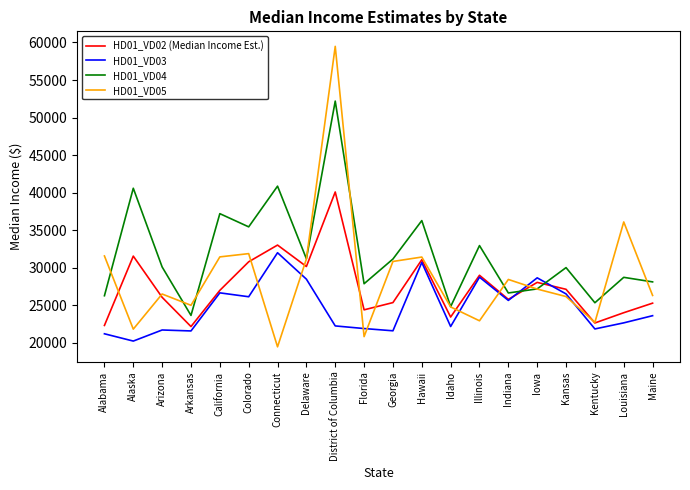

Rank the series by their average value, from lowest to highest.

HD01_VD03, HD01_VD02 (Median Income Est.), HD01_VD05, HD01_VD04